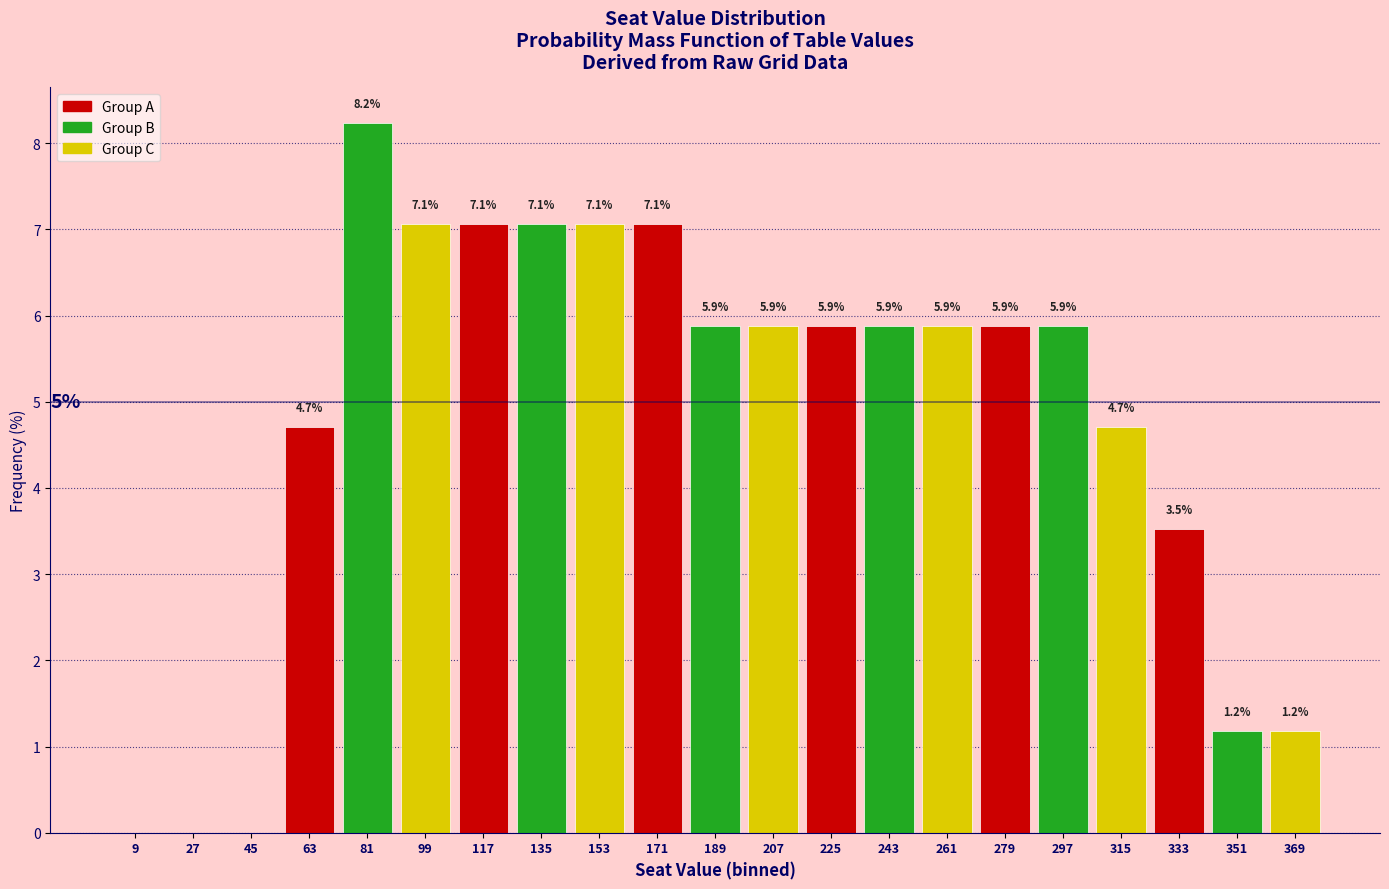

Which range on the x-axis has the tallest bar?

72 to 90